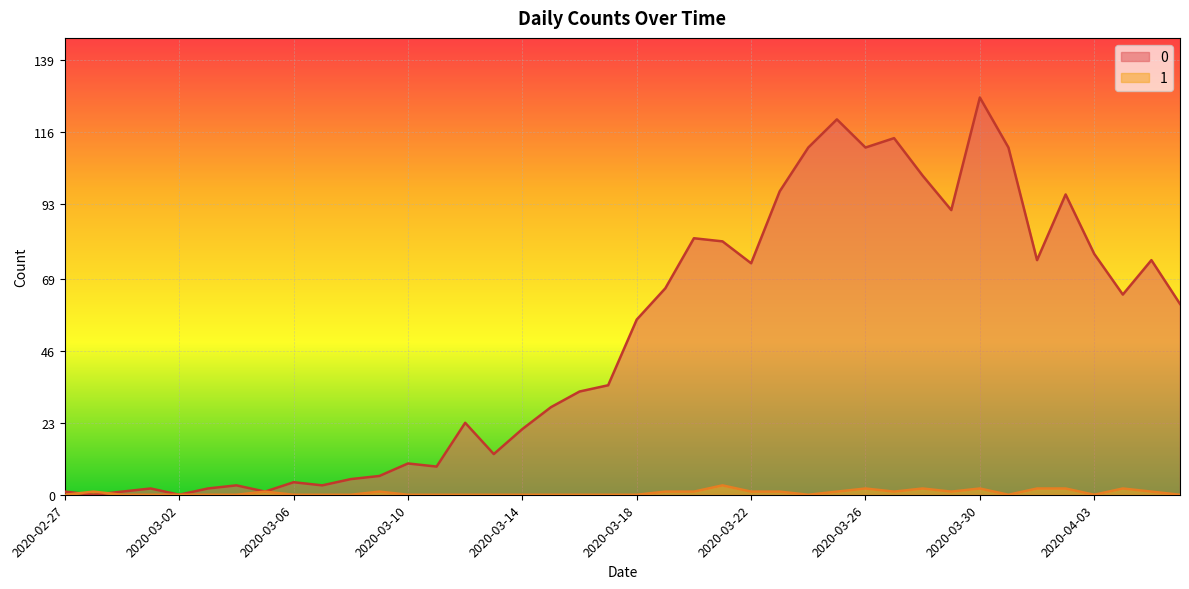

What is the value of the 0 point at the 1st from the left?

1